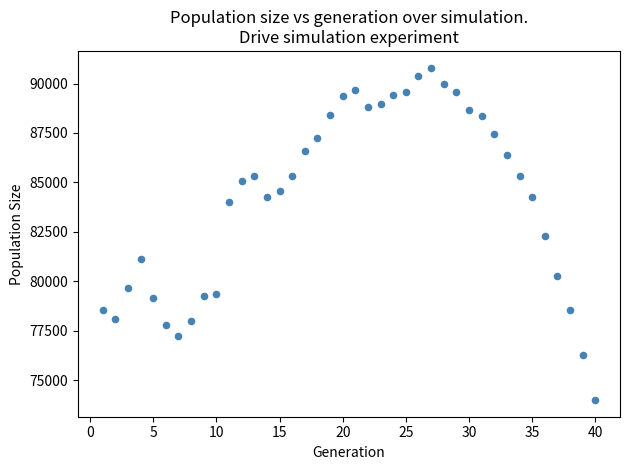

What is the range of Y values (max minus min)?

16812